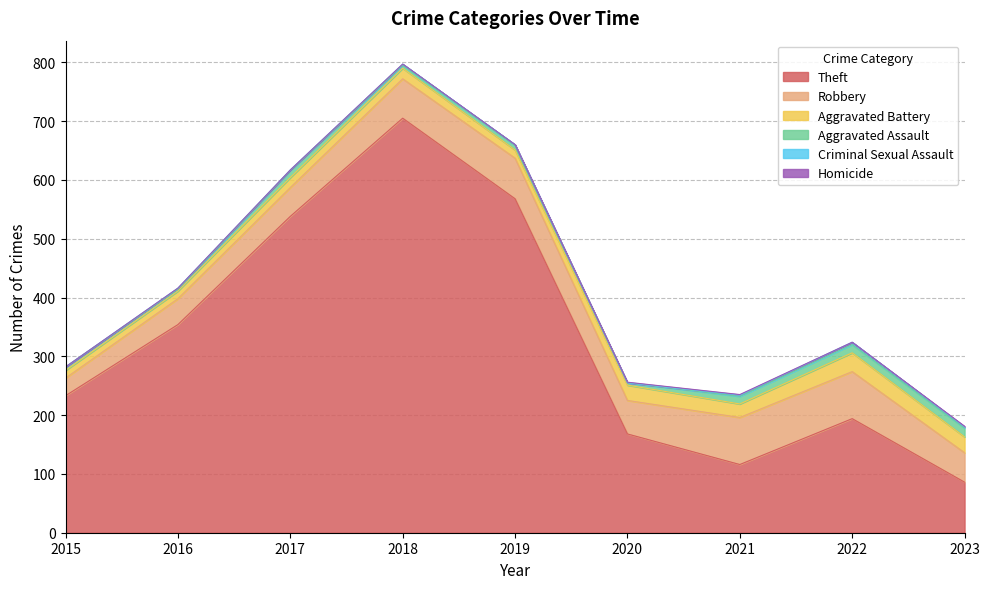

What is the difference between the Aggravated Battery values at 2019 and 2023?

13